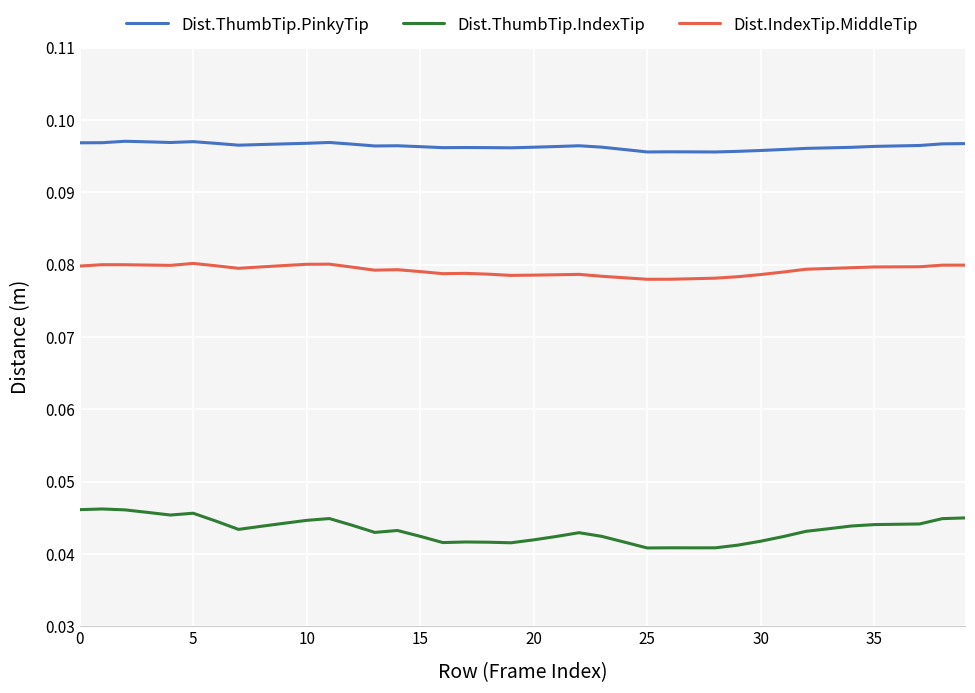

List the series in order of their peak value, lowest first.

Dist.ThumbTip.IndexTip, Dist.IndexTip.MiddleTip, Dist.ThumbTip.PinkyTip